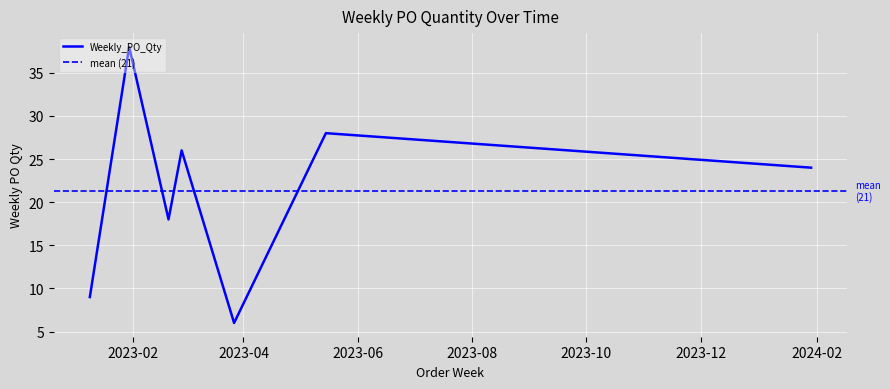

What is the ratio of the value at 2023-02-27 to the value at 2023-03-27?

4.3